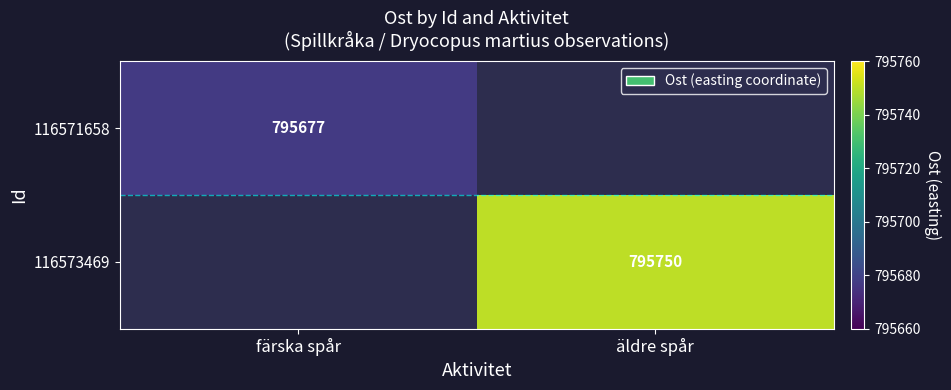

Which label corresponds to the largest value in the chart?

äldre spår